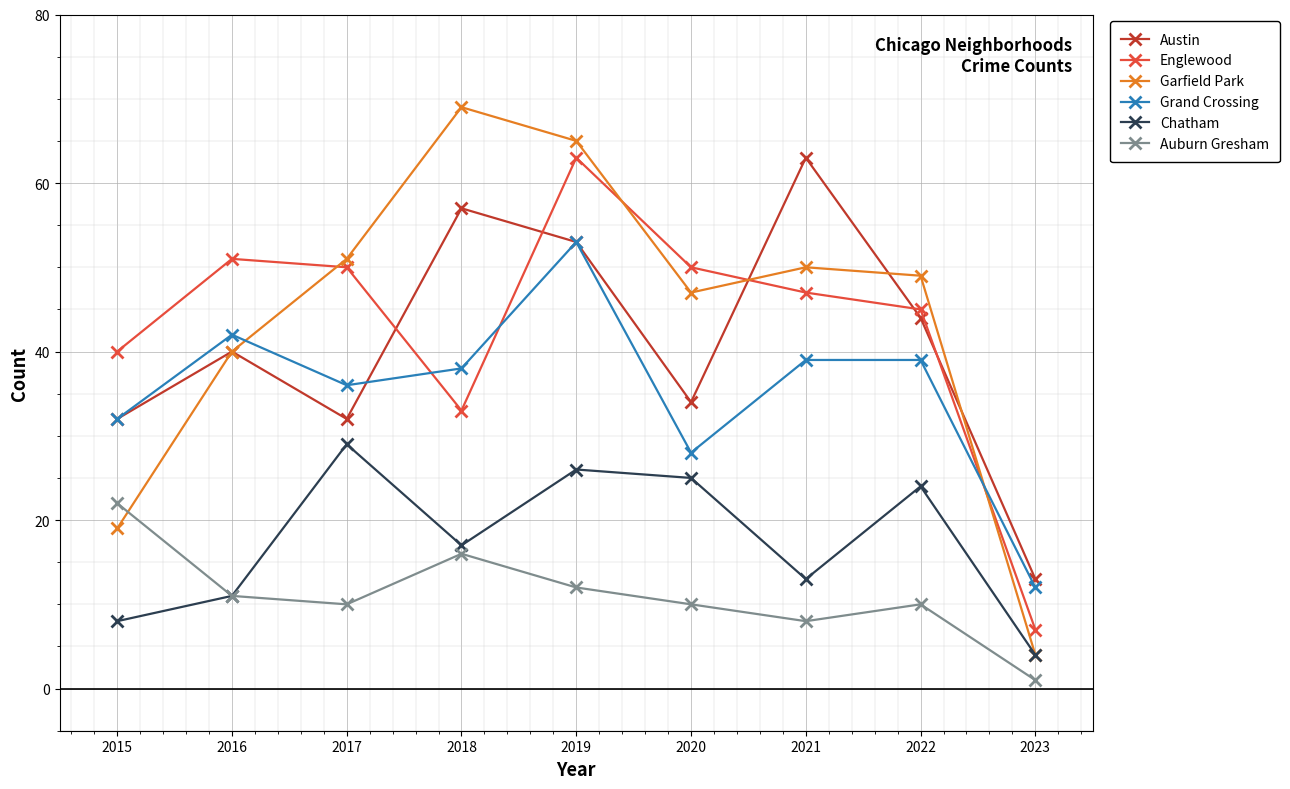

Which category has the lowest value in the Englewood series?

2023